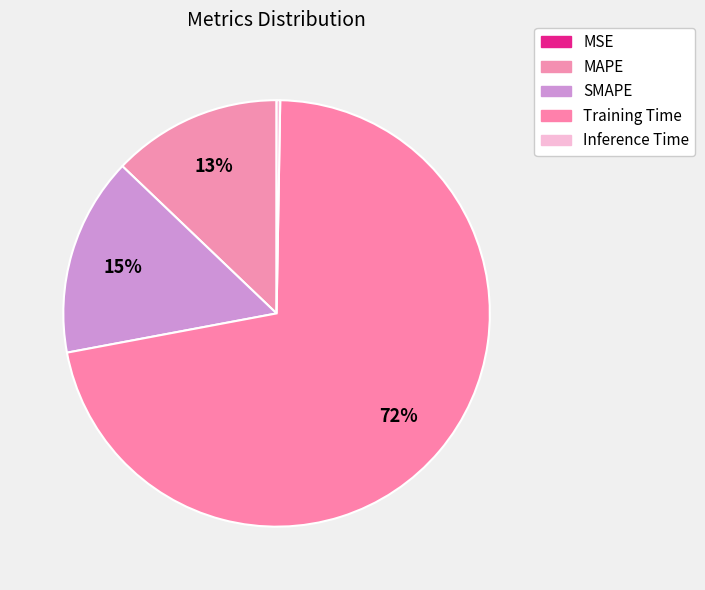

How many segments does this pie chart have?

5